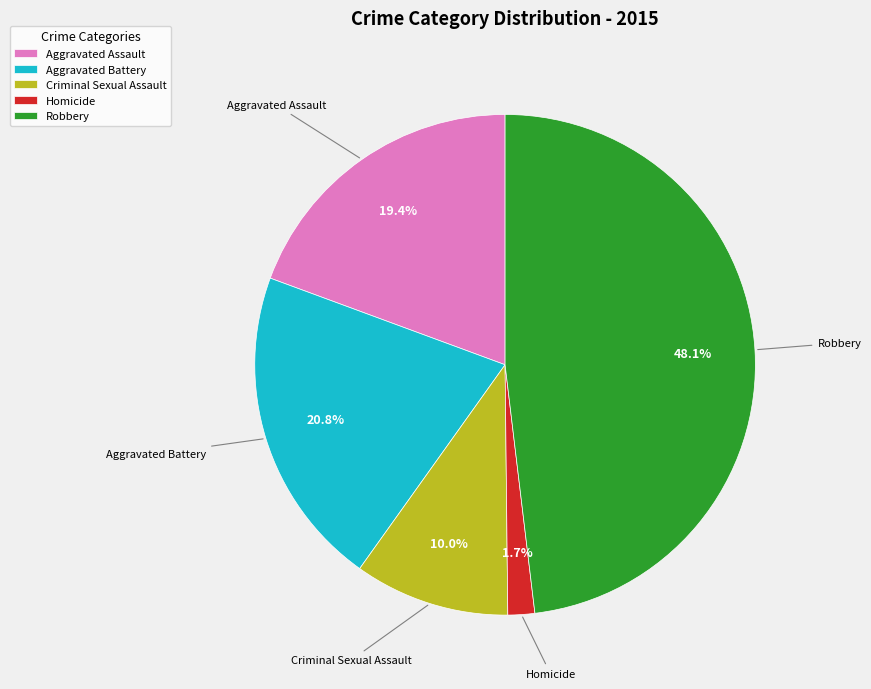

Rank the categories by value from highest to lowest.

Robbery, Aggravated Battery, Aggravated Assault, Criminal Sexual Assault, Homicide